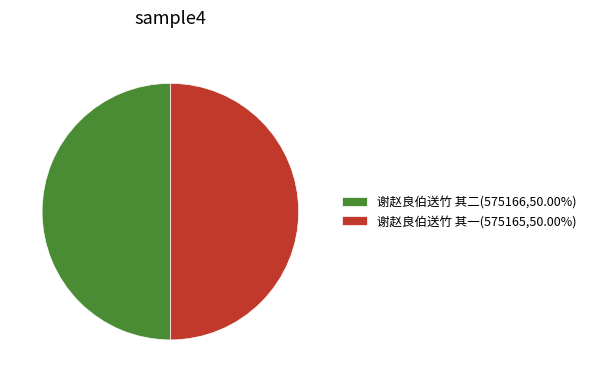

How many slices are in this pie chart?

2